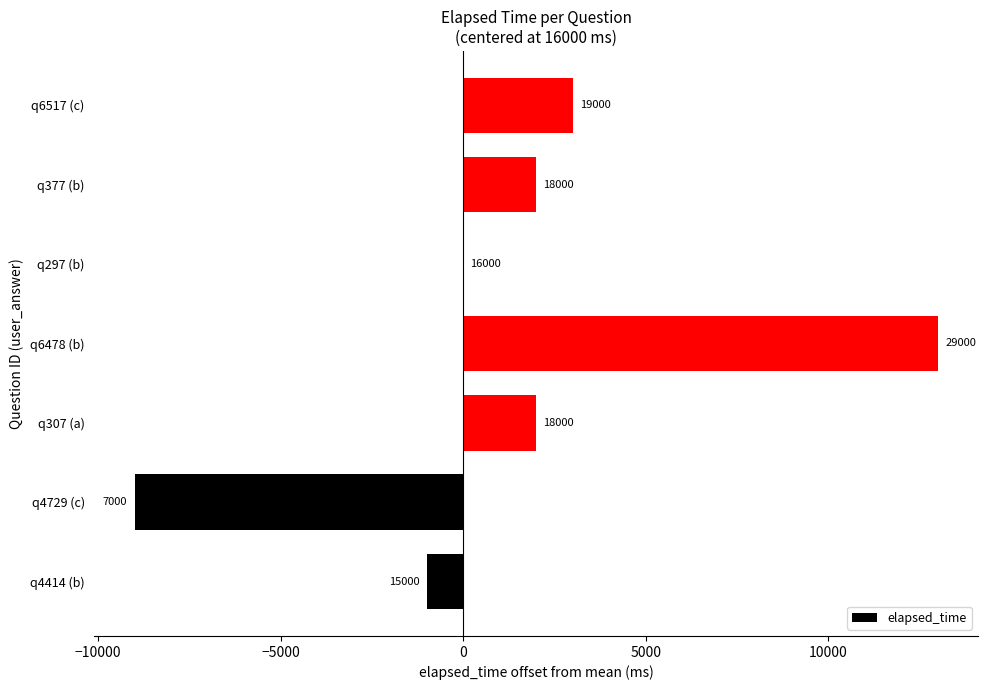

What is the greatest value displayed?

13000